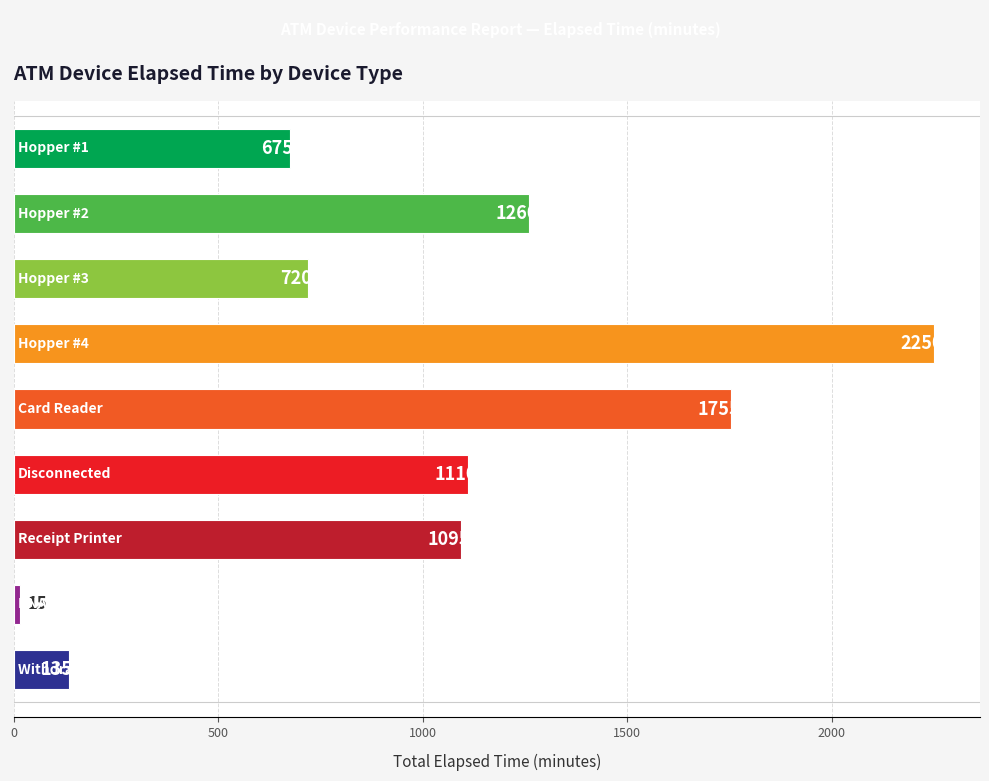

What is the average value?

1002